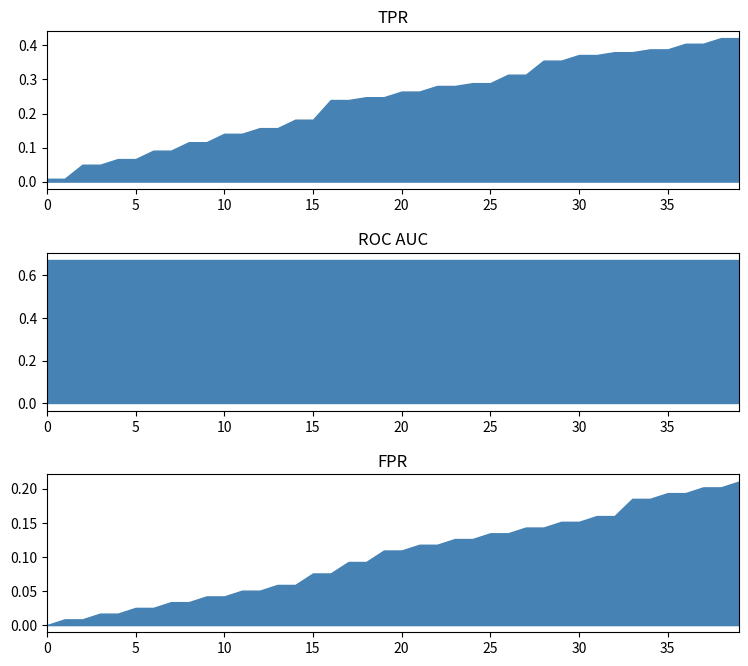

Reading left to right, extract all data points from this chart.

fpr: 0.0	0.0	0.0	0.0	0.0	0.0	0.0	0.0	0.0	0.0	0.0	0.1	0.1	0.1	0.1	0.1	0.1	0.1	0.1	0.1	0.1	0.1	0.1	0.1	0.1	0.1	0.1	0.1	0.1	0.2	0.2	0.2	0.2	0.2	0.2	0.2	0.2	0.2	0.2	0.2
tpr: 0.0	0.0	0.0	0.0	0.1	0.1	0.1	0.1	0.1	0.1	0.1	0.1	0.2	0.2	0.2	0.2	0.2	0.2	0.2	0.2	0.3	0.3	0.3	0.3	0.3	0.3	0.3	0.3	0.4	0.4	0.4	0.4	0.4	0.4	0.4	0.4	0.4	0.4	0.4	0.4
roc_auc: 0.7	0.7	0.7	0.7	0.7	0.7	0.7	0.7	0.7	0.7	0.7	0.7	0.7	0.7	0.7	0.7	0.7	0.7	0.7	0.7	0.7	0.7	0.7	0.7	0.7	0.7	0.7	0.7	0.7	0.7	0.7	0.7	0.7	0.7	0.7	0.7	0.7	0.7	0.7	0.7